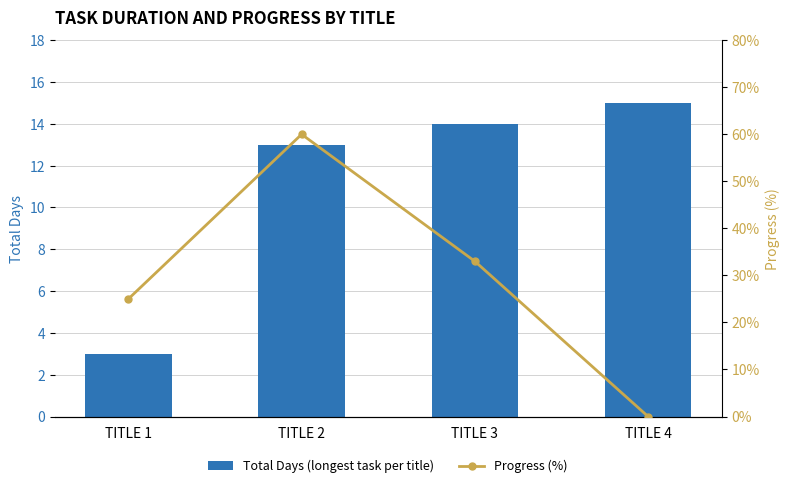

What is the total value across all series at TITLE 2?

73